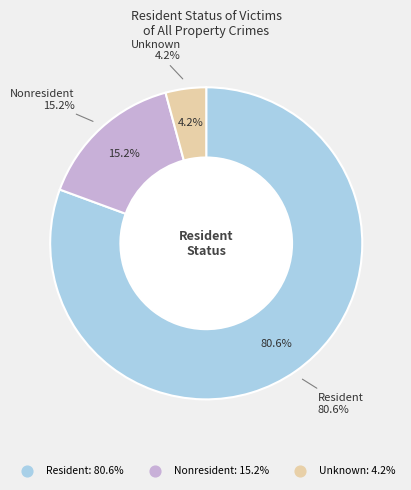

To the nearest percent, what is the difference between the largest and smallest slice percentages?

76%